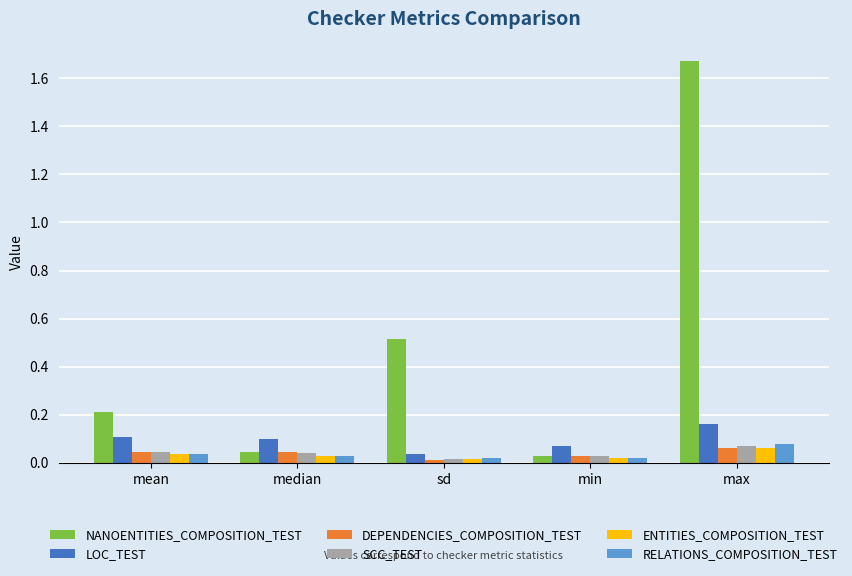

Which series has the widest spread of values?

NANOENTITIES_COMPOSITION_TEST